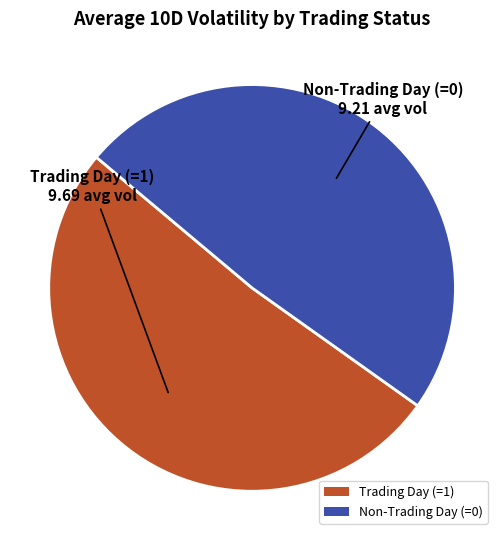

Is it true that Trading Day (=1) is 51% of the pie?

True